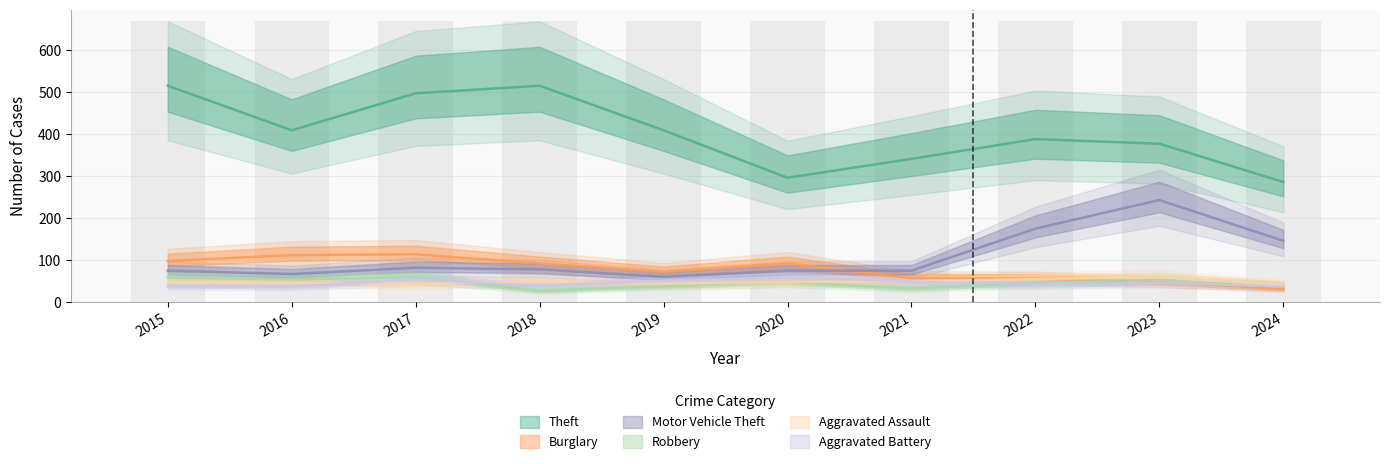

Between 2017 and 2018, which is larger?

2018